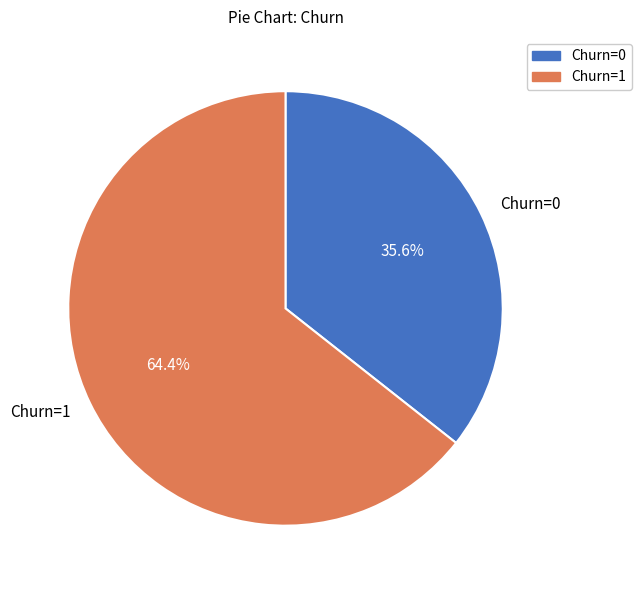

Combined, do Churn=1 and Churn=0 account for over 50%?

Yes